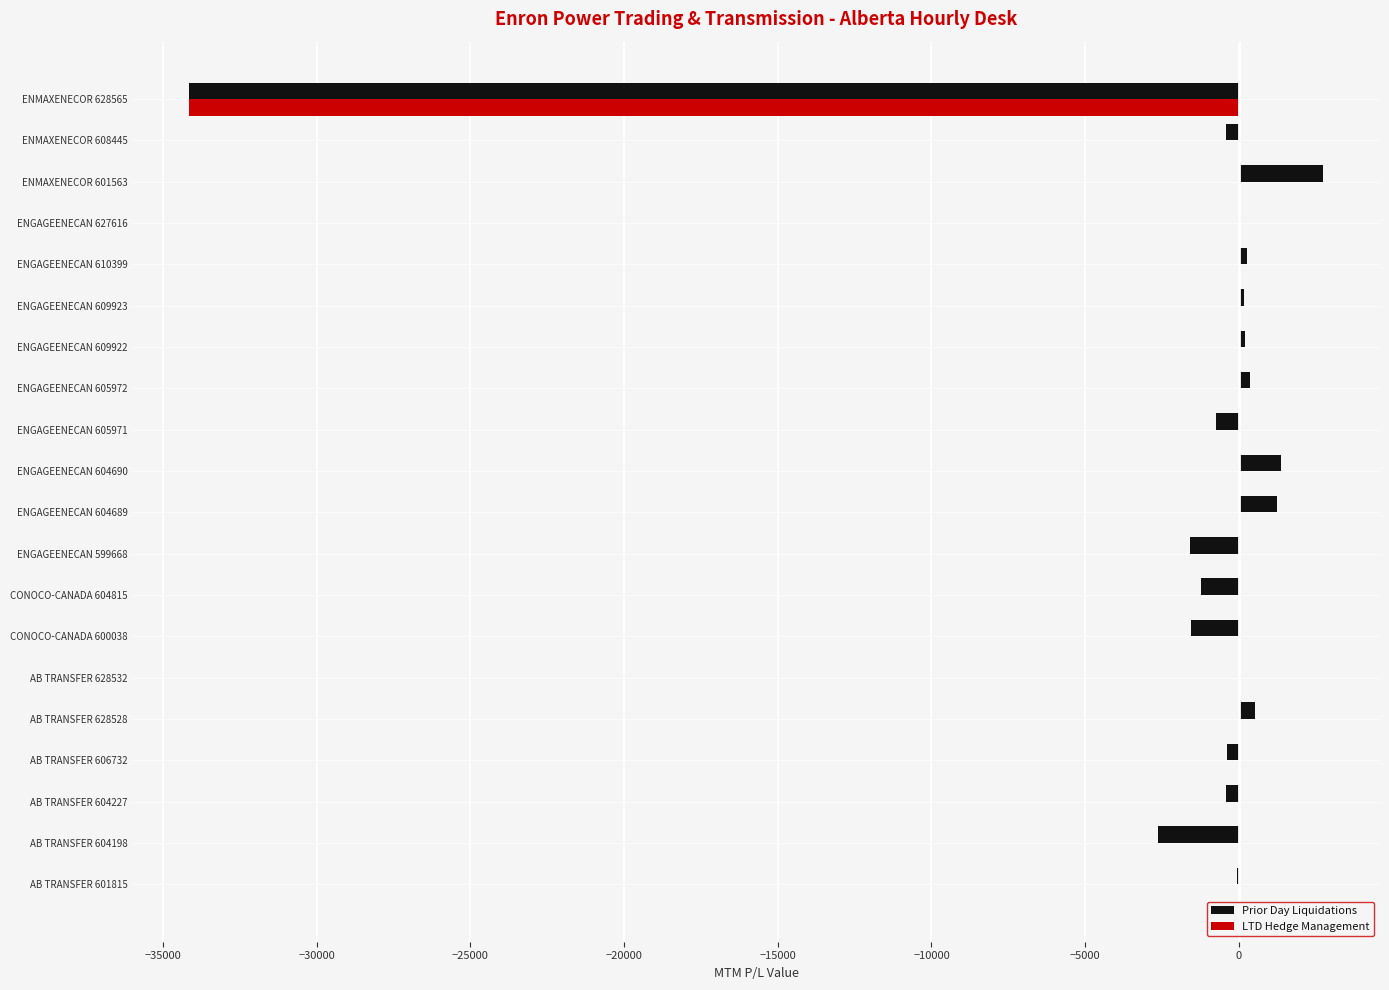

Count the number of data series in this chart.

2